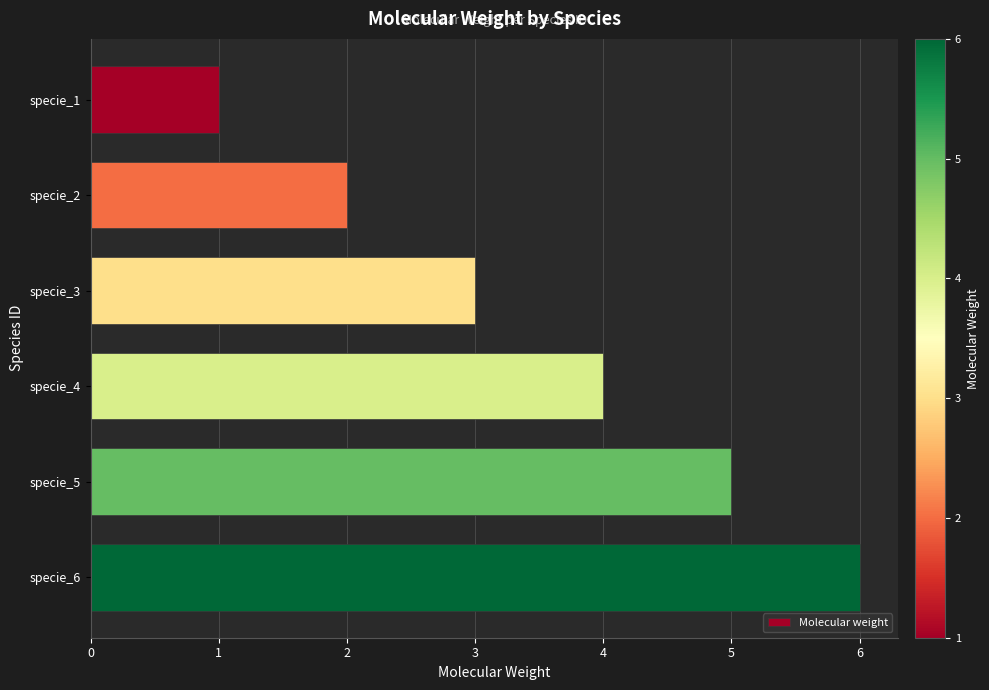

What is the difference between the maximum and minimum values?

5